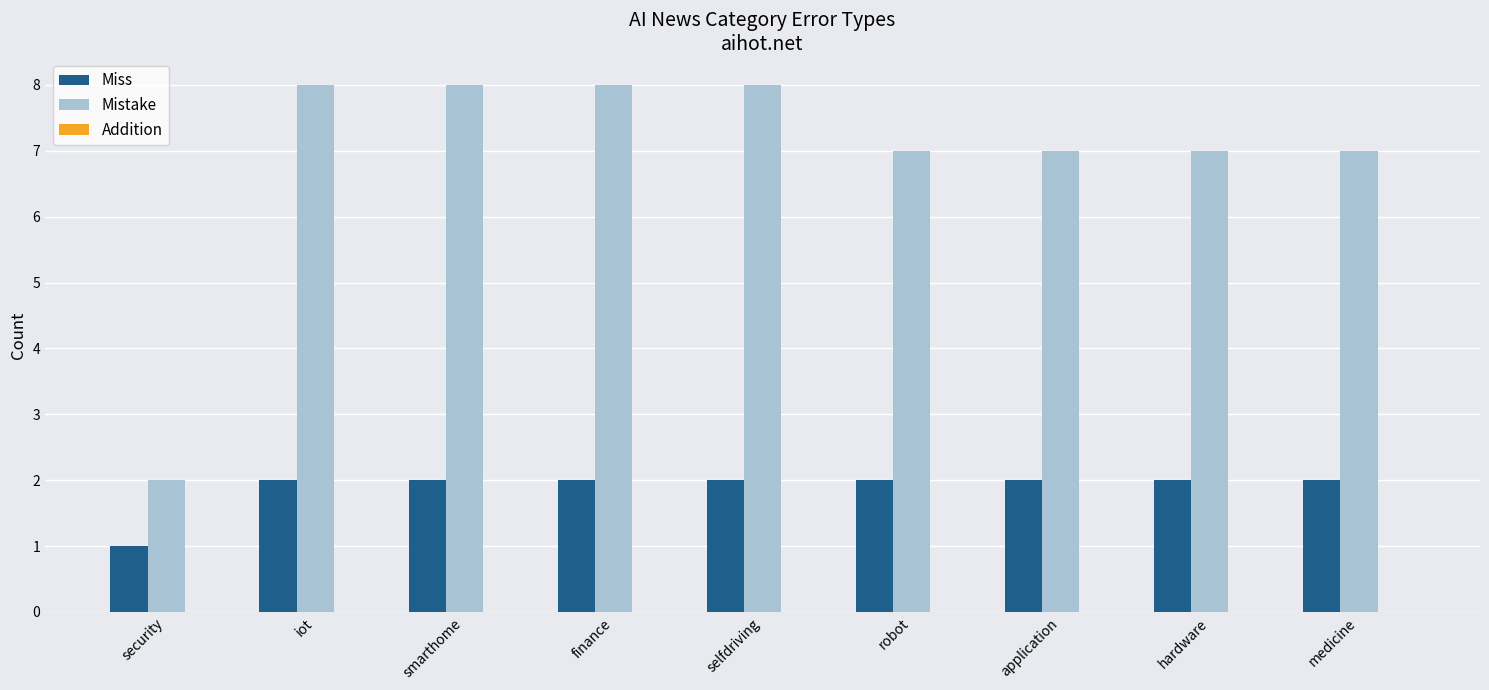

List the series in order of their overall mean, highest first.

Mistake, Miss